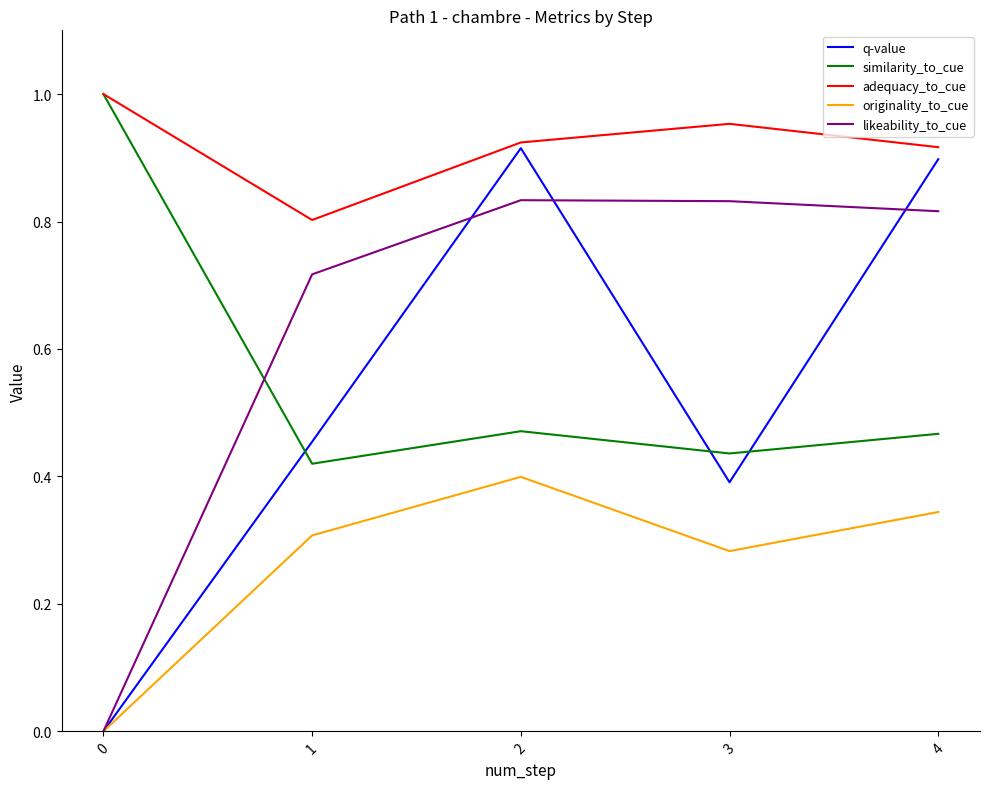

Does the chart display data point markers on the line(s)?

No